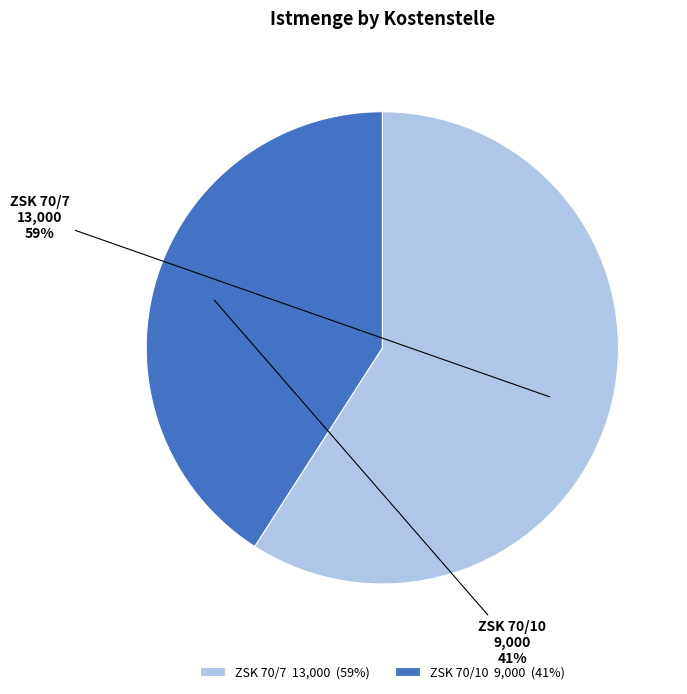

How many segments does this pie chart have?

2